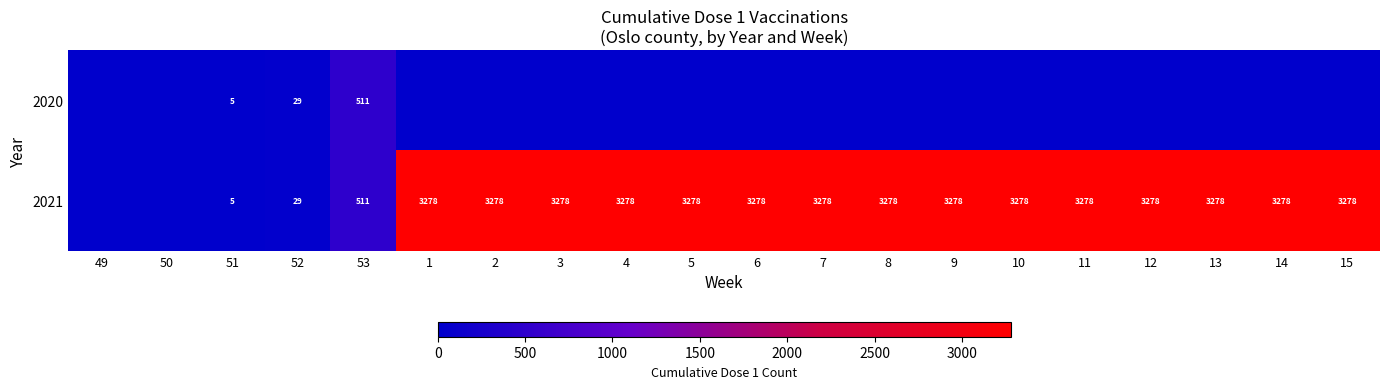

What is the sum of the 2021 values at 3 and 10?

6556